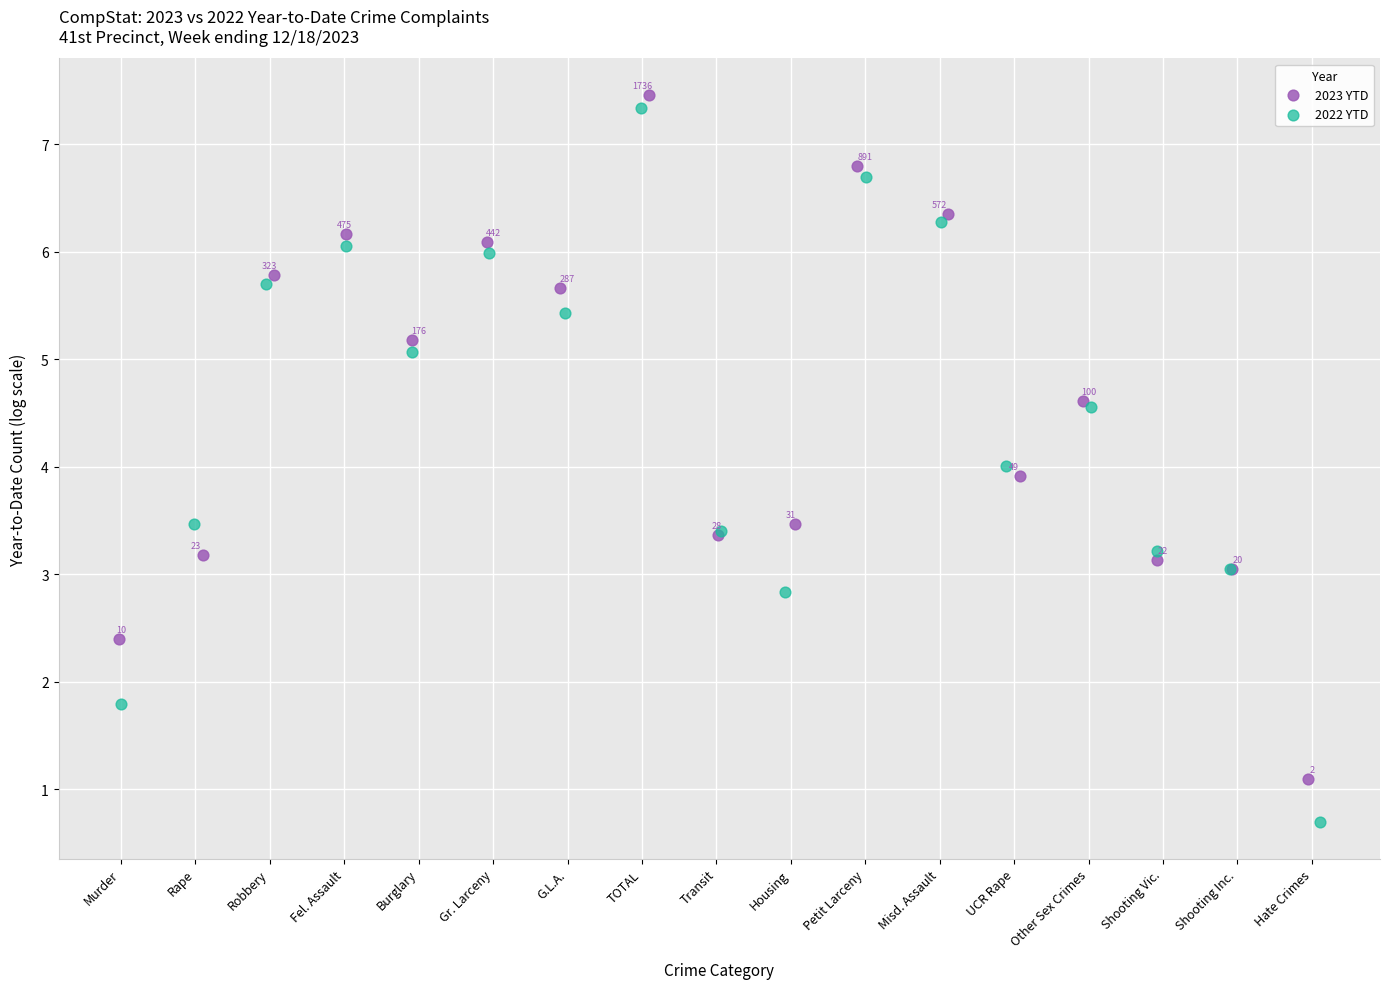

Which series contains the lowest Y value?

2022 YTD